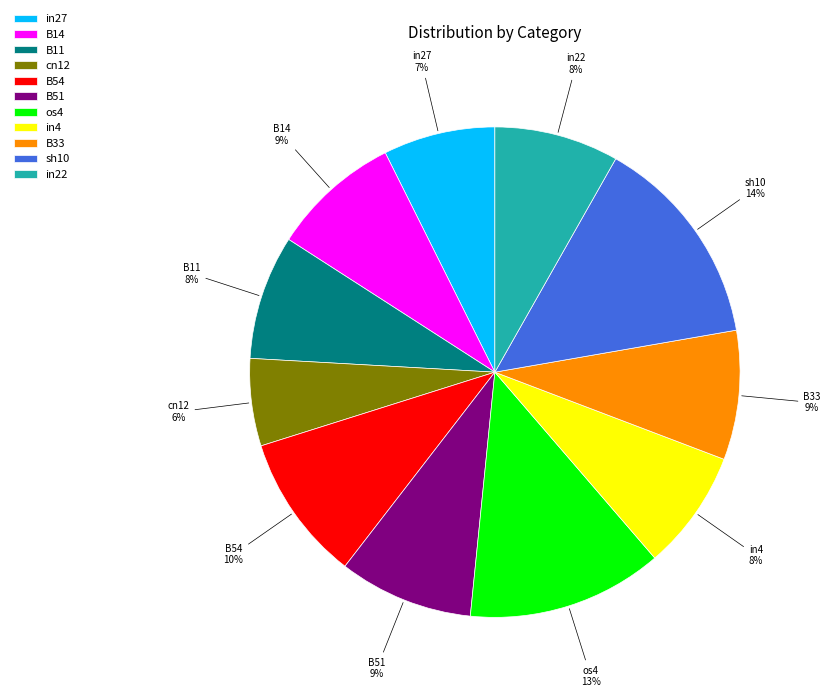

How many segments does this pie chart have?

11